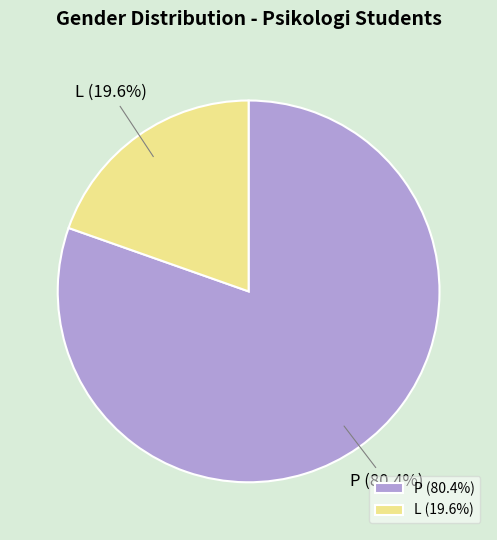

Rank the categories by value from highest to lowest.

P, L